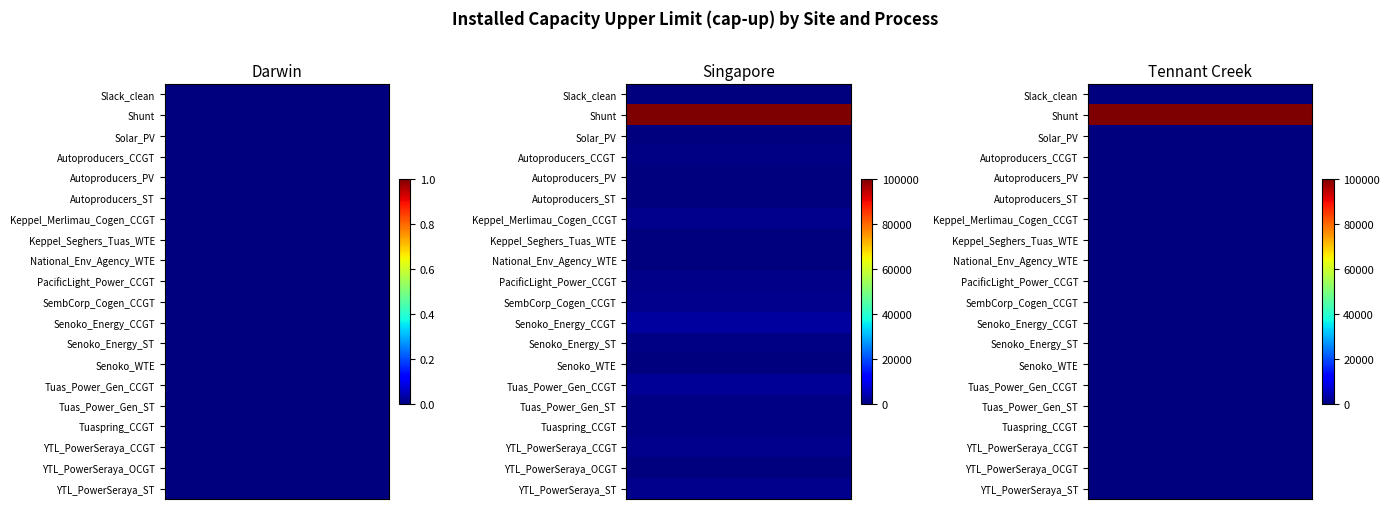

At which label does Darwin reach its minimum?

Slack_clean